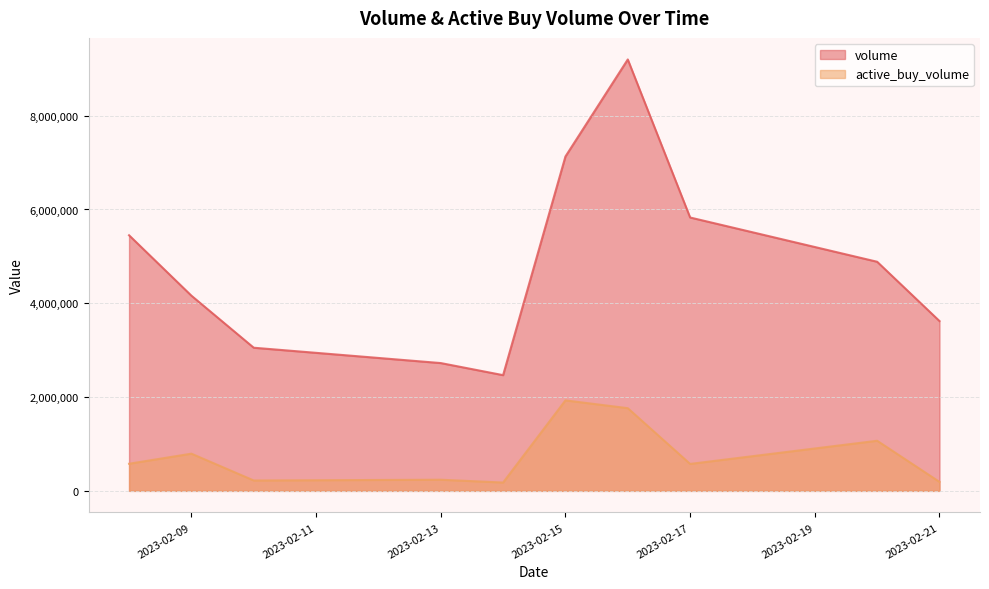

Rank the categories by active_buy_volume value from highest to lowest.

2023-02-15, 2023-02-16, 2023-02-20, 2023-02-09, 2023-02-08, 2023-02-17, 2023-02-13, 2023-02-10, 2023-02-21, 2023-02-14